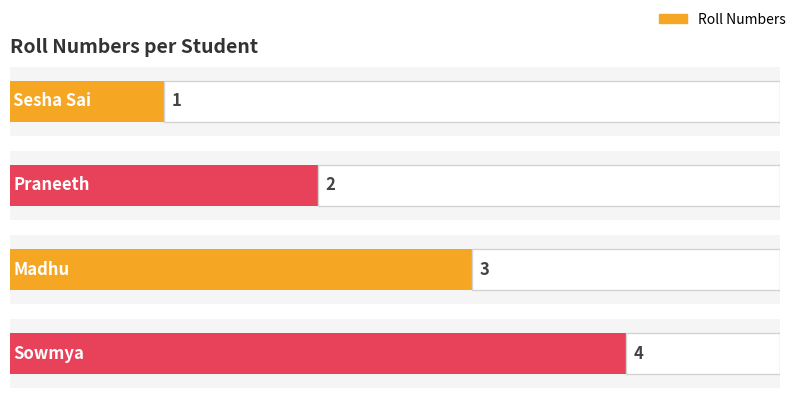

How many bars are there in total?

4